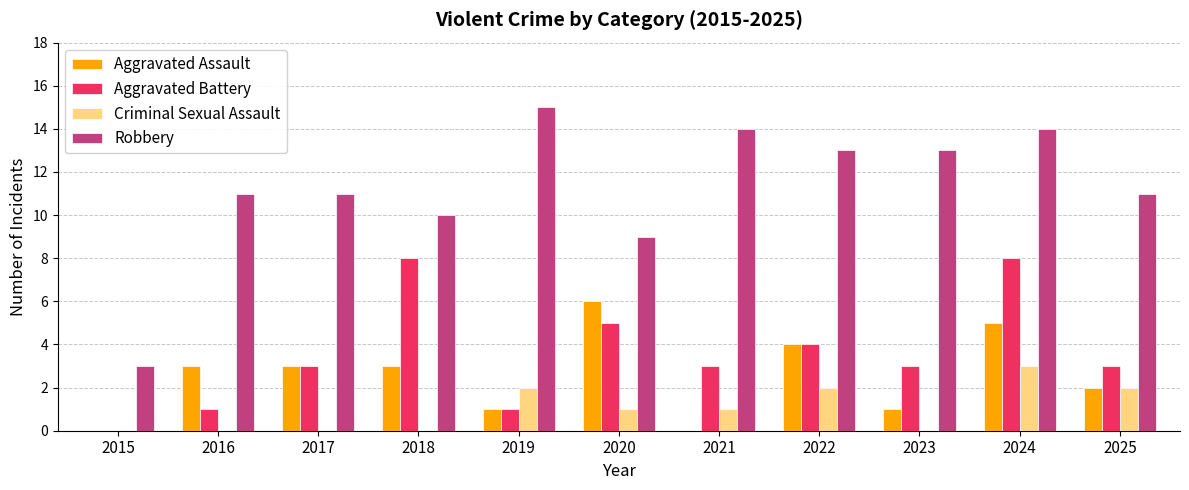

At which category does the chart reach its peak across all series?

2019